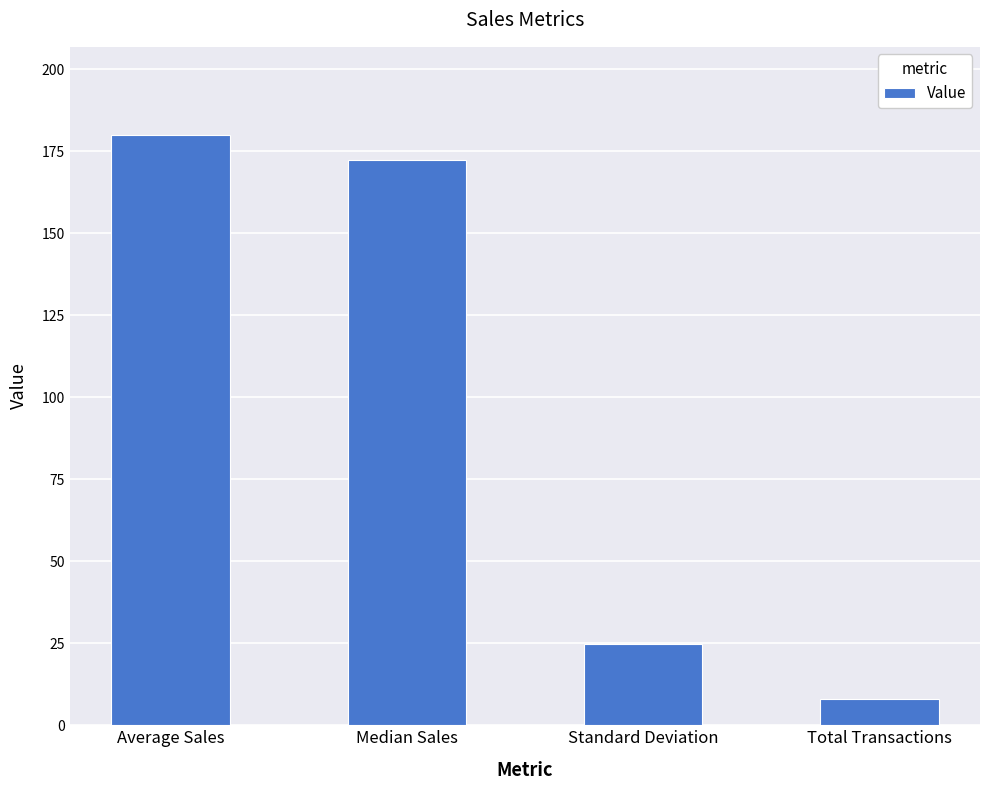

What is the sum of all values?

385.0